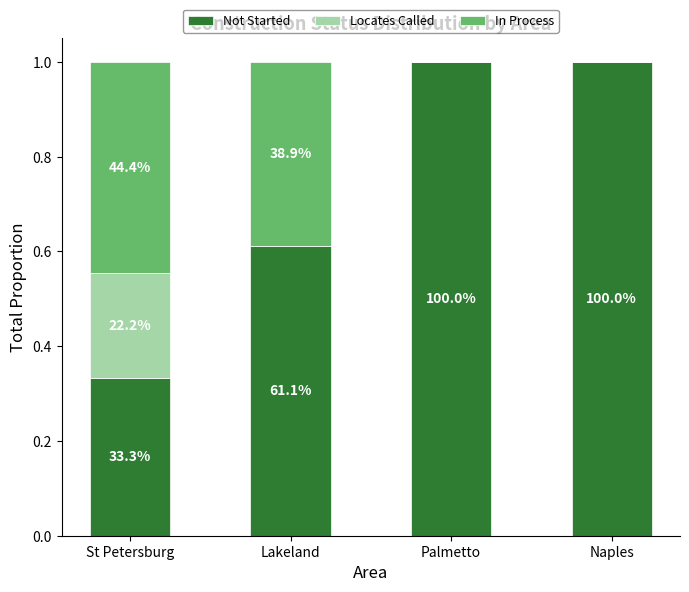

What is the minimum value for Not Started?

0.3